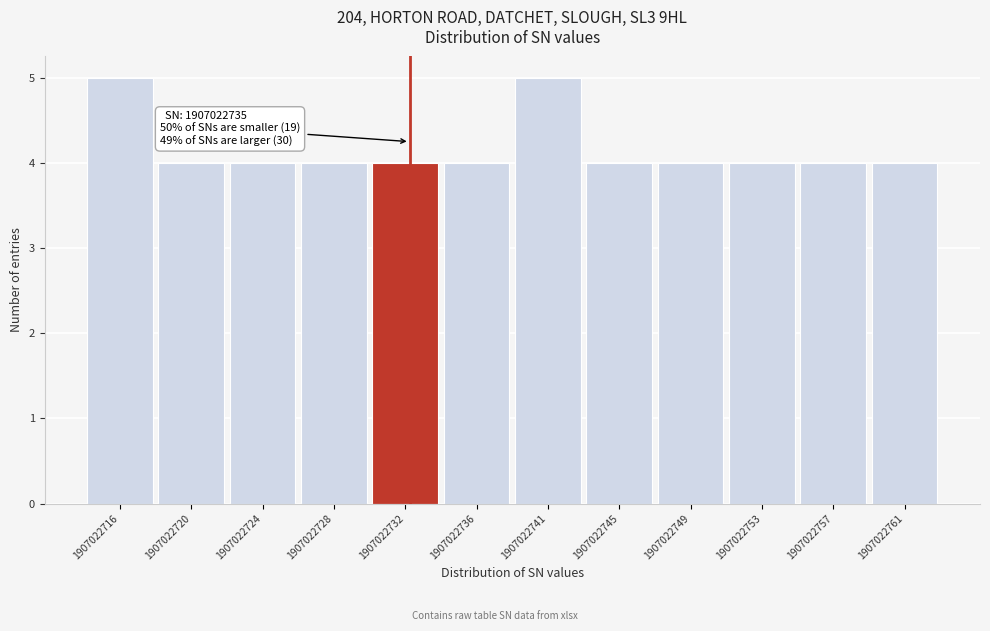

Reading right to left, transcribe all the data shown in this chart.

1907022761=4	1907022757=4	1907022753=4	1907022749=4	1907022745=4	1907022741=5	1907022736=4	1907022732=4	1907022728=4	1907022724=4	1907022720=4	1907022716=5